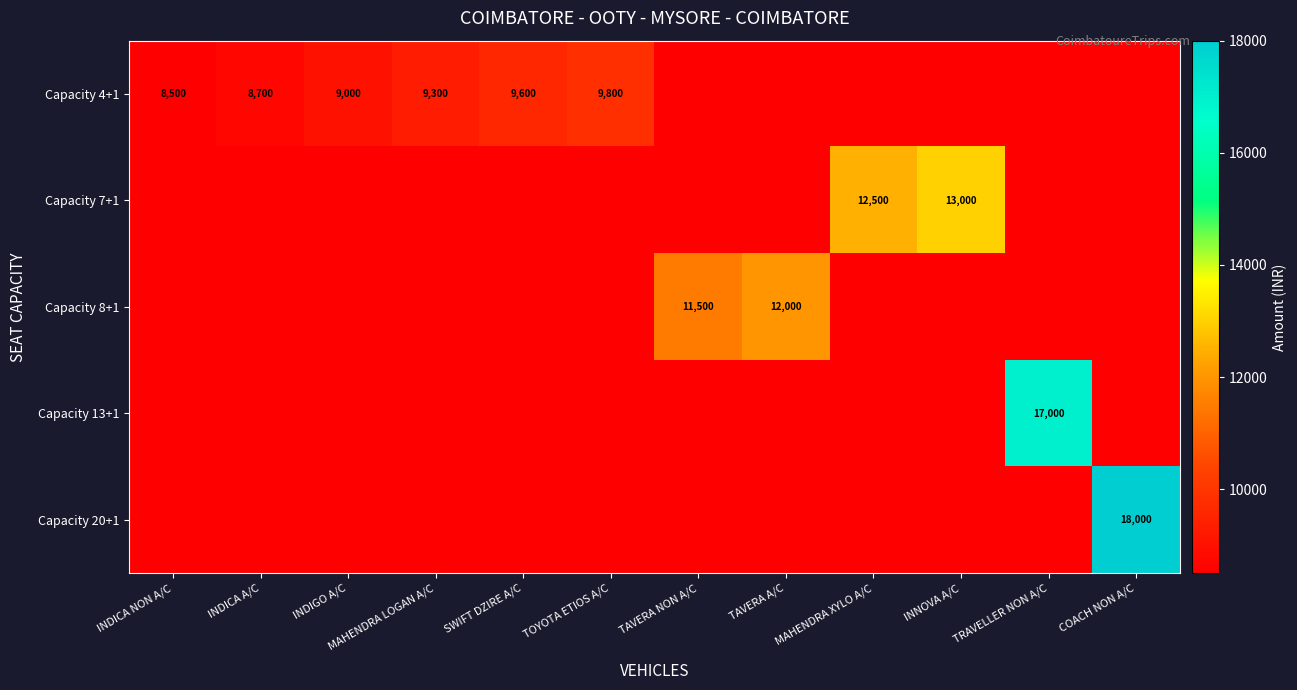

How many distinct data groups are displayed?

5